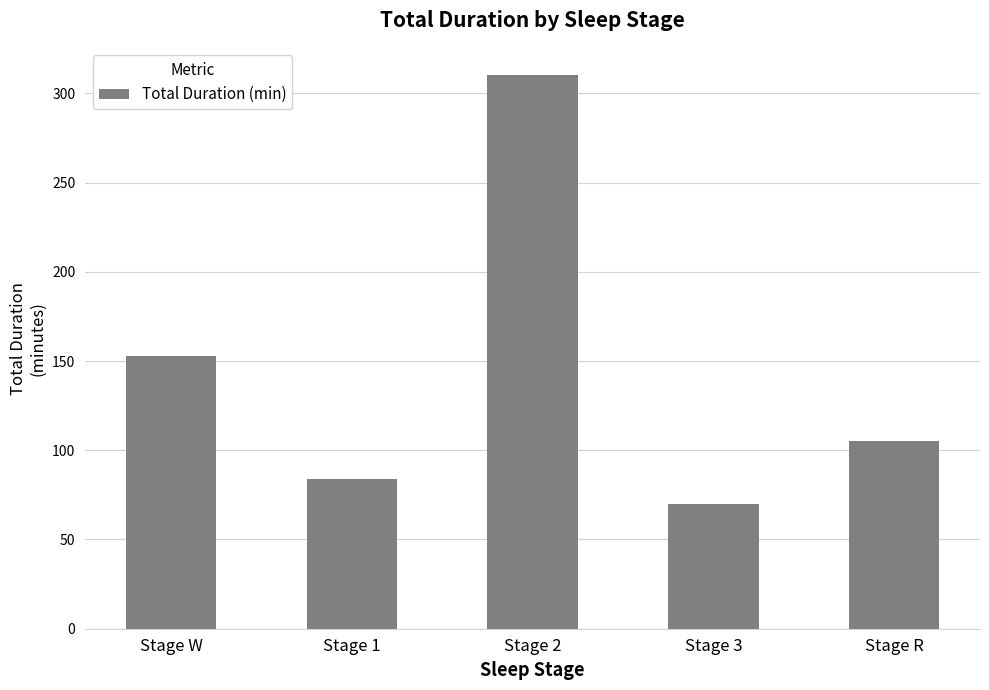

Rank the categories by value from lowest to highest.

Stage 3, Stage 1, Stage R, Stage W, Stage 2